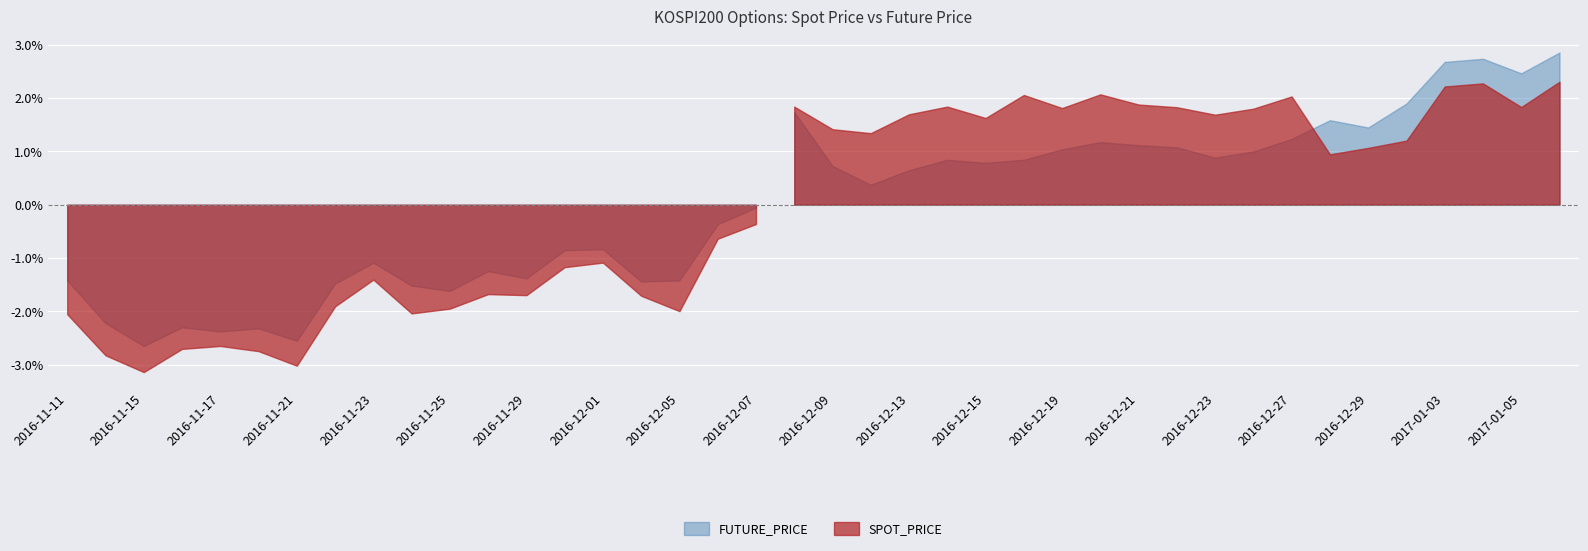

At which category does FUTURE_PRICE reach its first local valley?

2016-11-15